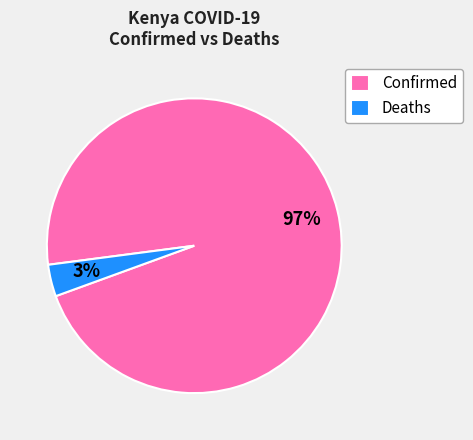

The Confirmed slice represents 97% of the pie. True or false?

True